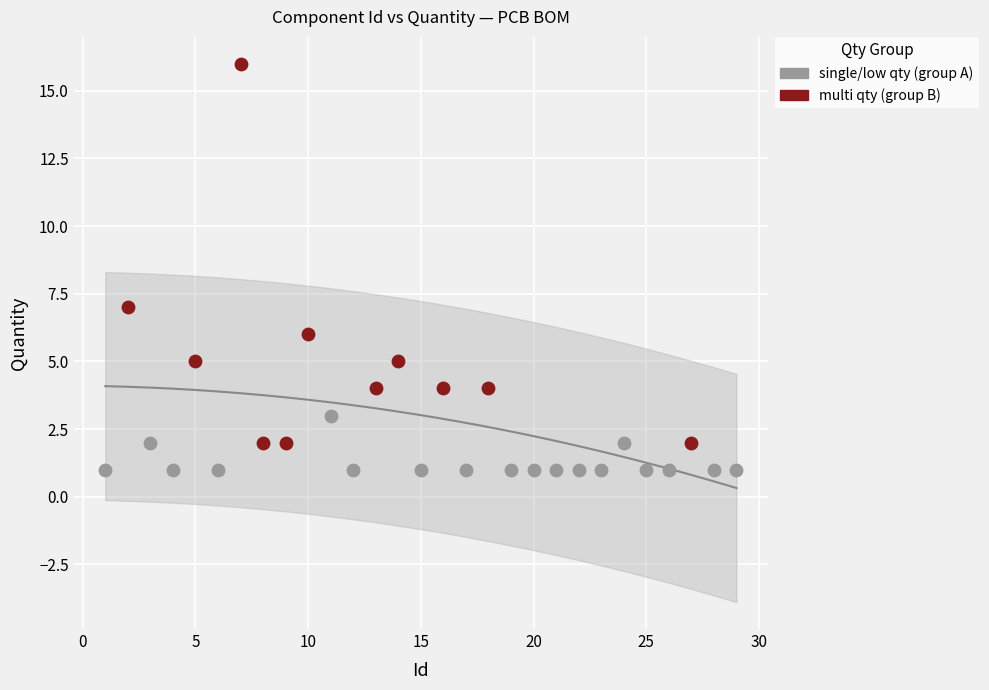

What are all the series names shown in the legend?

single/low qty (group A), multi qty (group B)